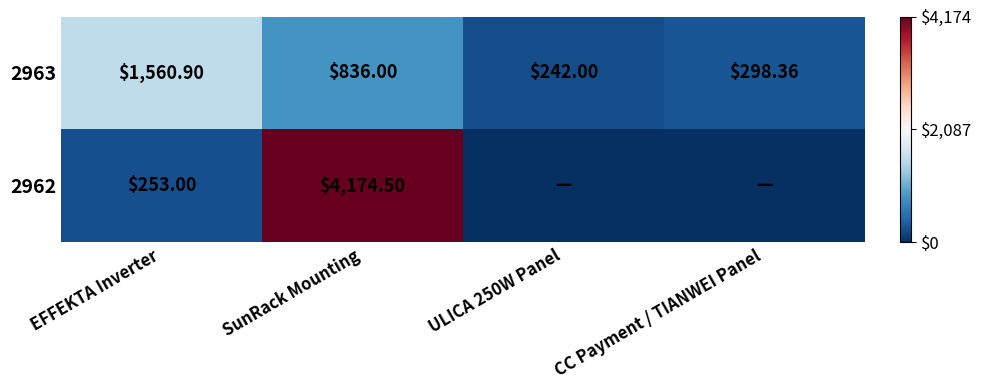

List the series in order of their peak value, lowest first.

2963, 2962